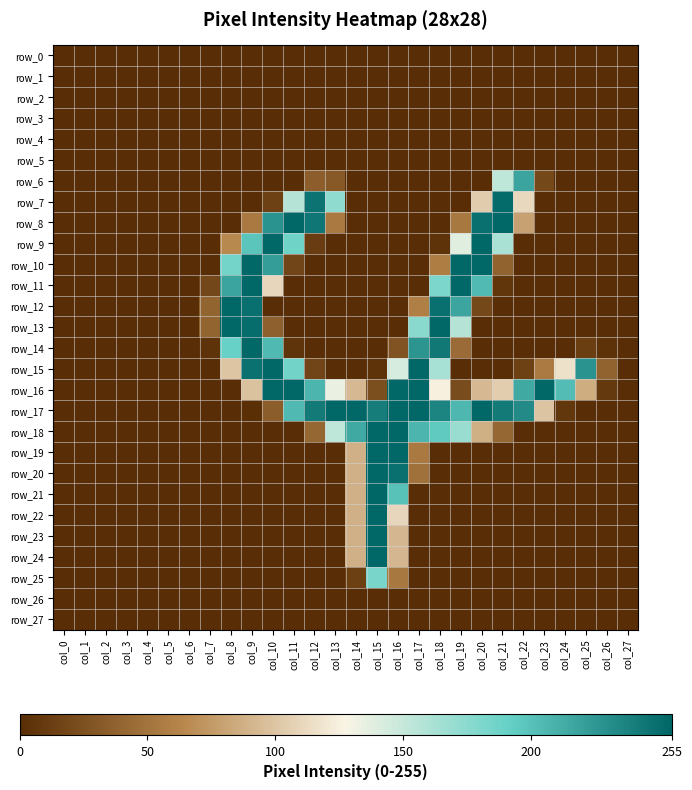

At col_12, list the series in order from smallest to largest.

row_0, row_1, row_2, row_3, row_4, row_5, row_10, row_11, row_12, row_13, row_14, row_19, row_20, row_21, row_22, row_23, row_24, row_25, row_26, row_27, row_9, row_15, row_6, row_18, row_16, row_17, row_8, row_7